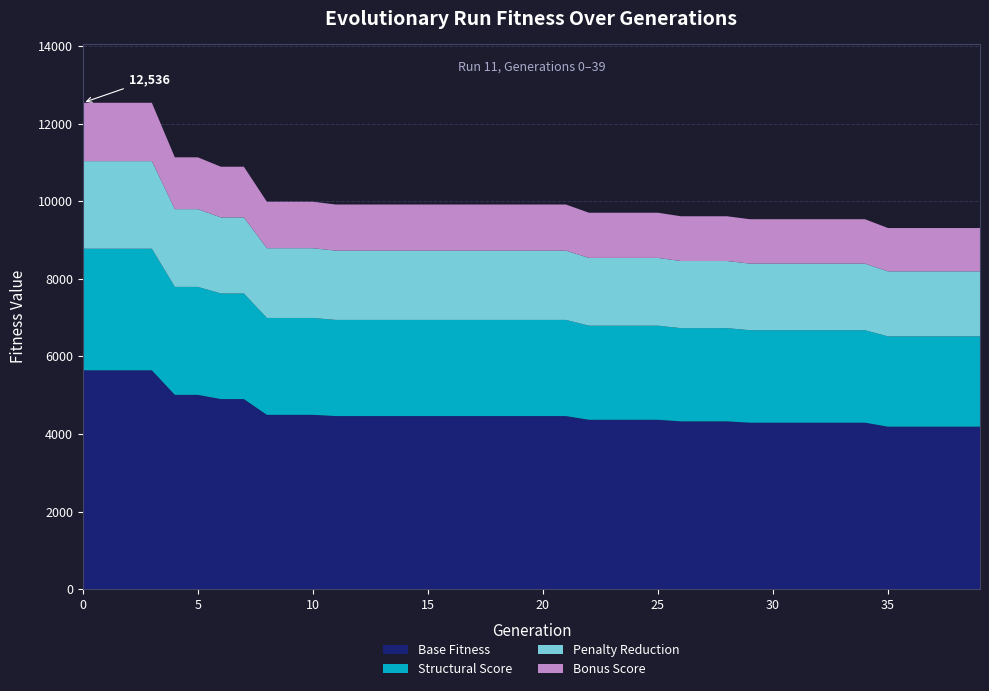

Reading left to right, list all the values displayed in this chart.

0=12536	1=12536	2=12536	3=12536	4=11130	5=11130	6=10888	7=10888	8=9986	9=9986	10=9986	11=9914	12=9914	13=9914	14=9914	15=9914	16=9914	17=9914	18=9914	19=9914	20=9914	21=9914	22=9702	23=9702	24=9702	25=9702	26=9611	27=9611	28=9611	29=9535	30=9535	31=9535	32=9535	33=9535	34=9535	35=9308	36=9308	37=9308	38=9308	39=9308